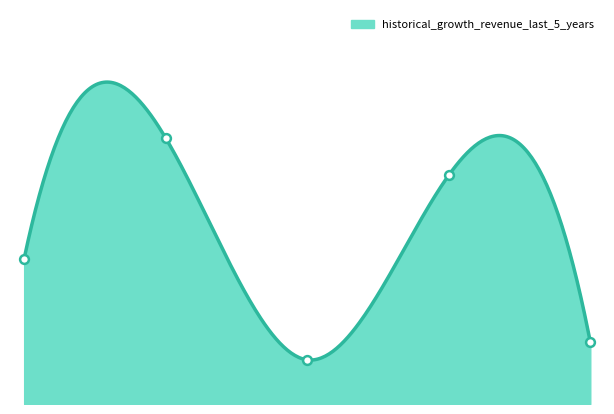

Which has a higher value, Santos Brasil or 4?

Santos Brasil